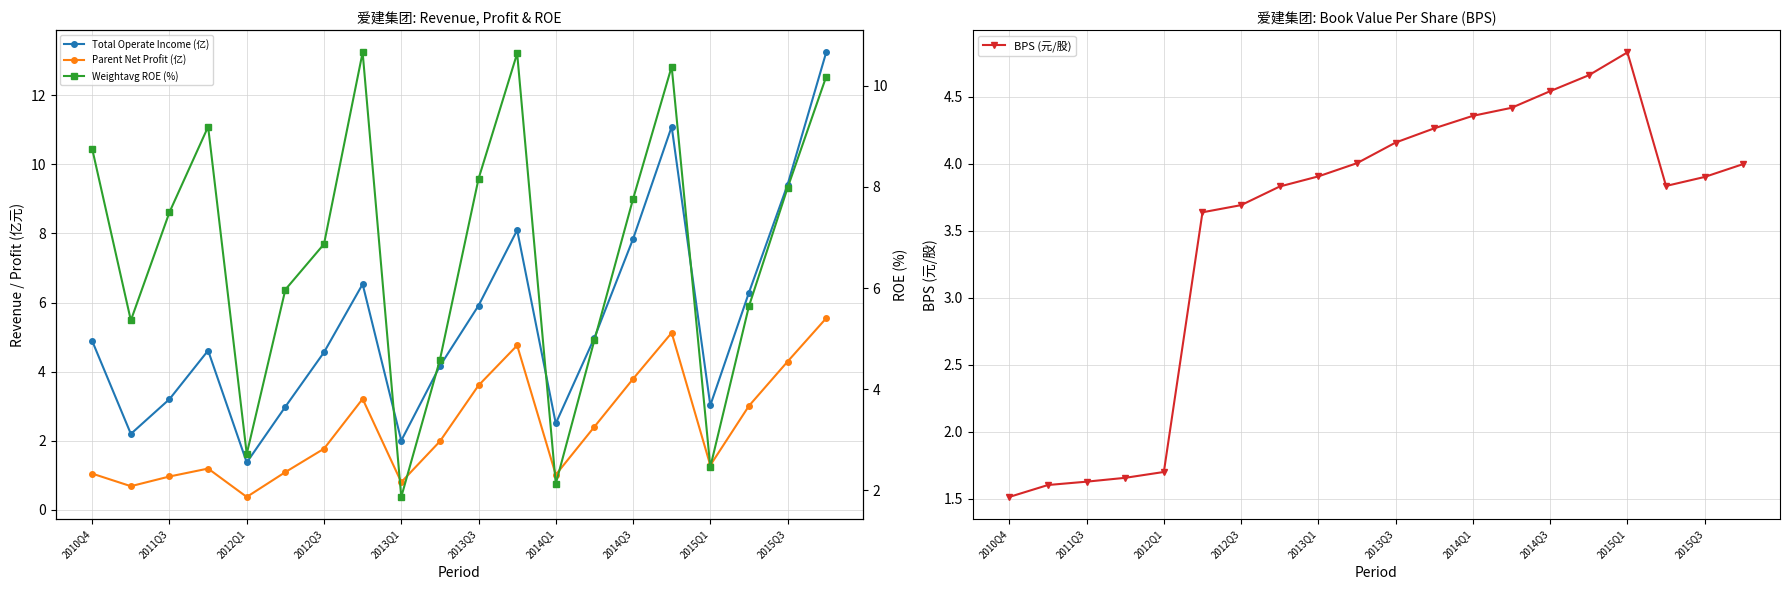

Which series has the widest spread of values?

Total Operate Income (亿)